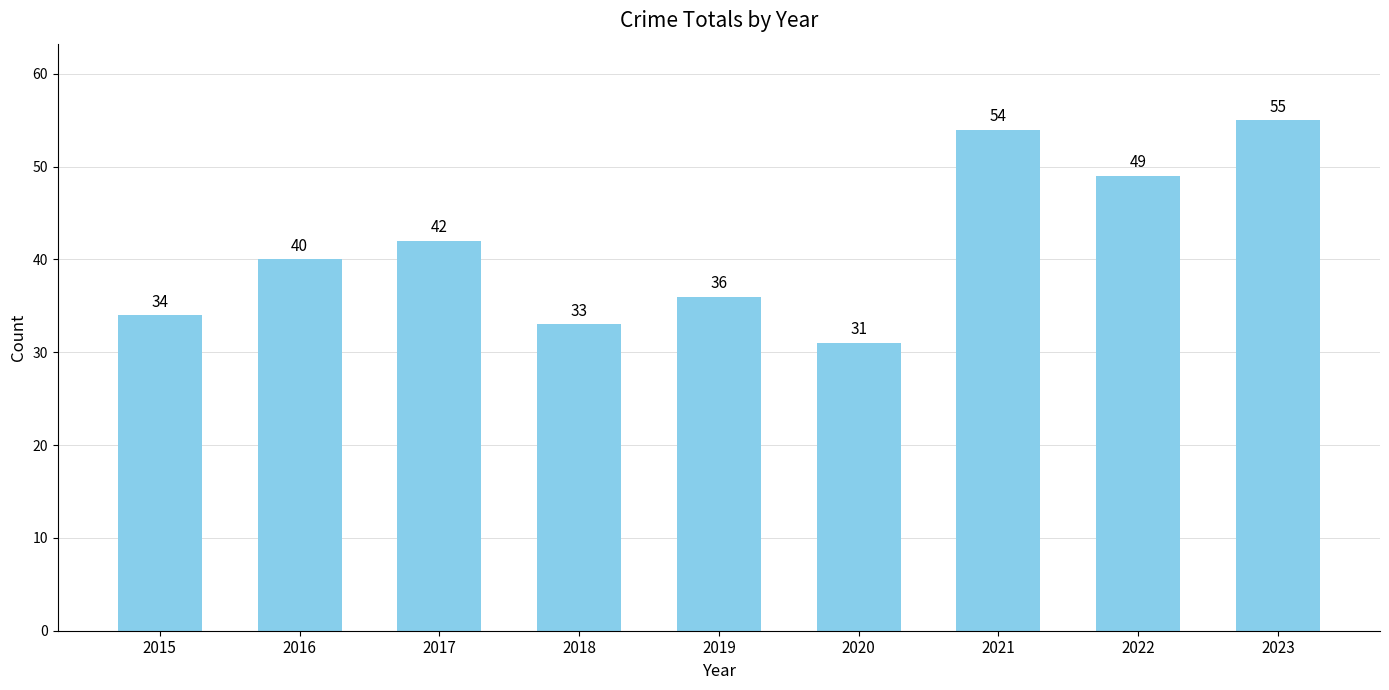

Which has a higher value, 2019 or 2017?

2017